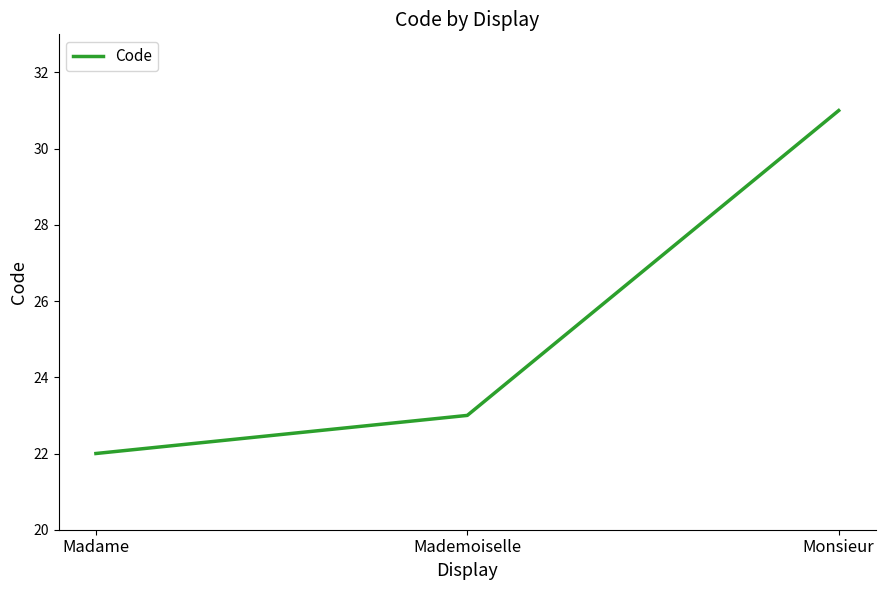

What position from the right is Monsieur?

1